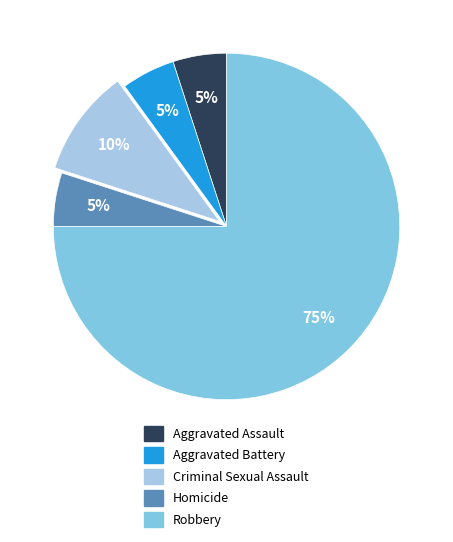

Does any single category account for the majority?

Yes